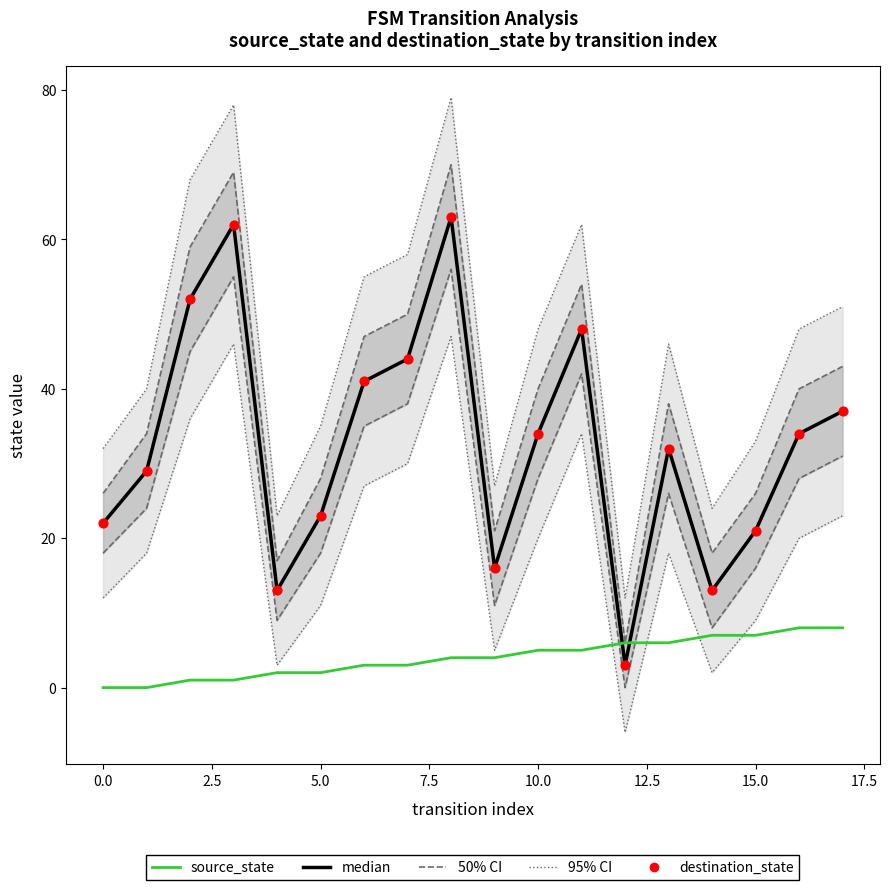

Which series reaches the maximum Y coordinate?

median